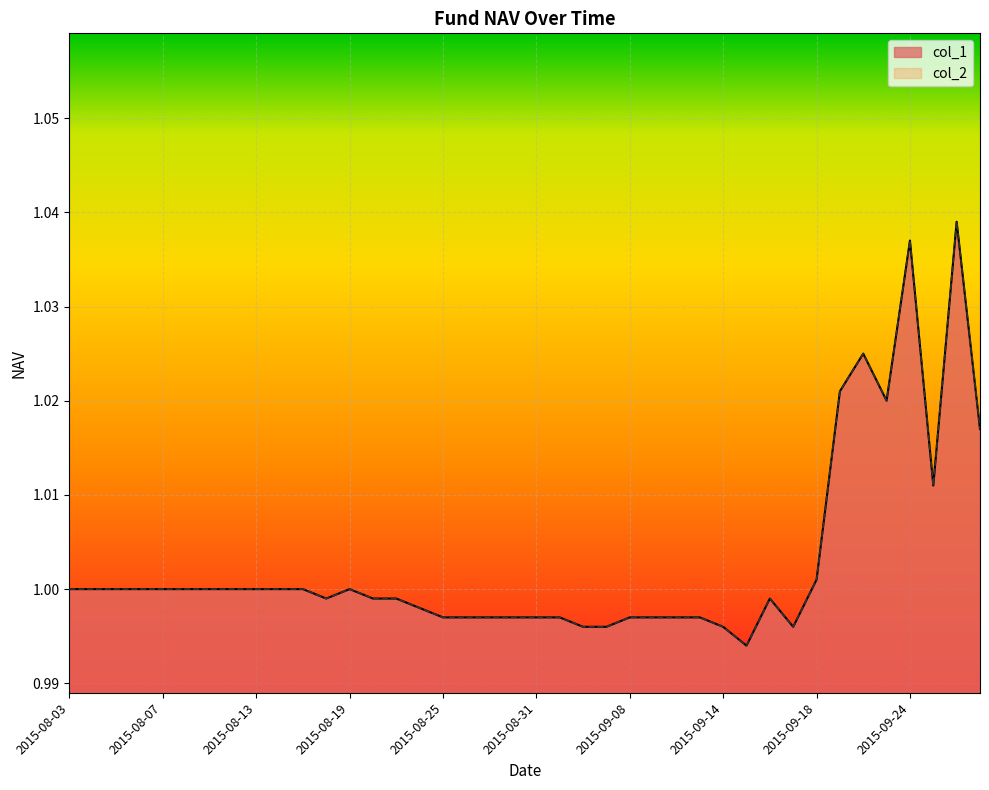

The col_2 series shows 1.0 at 2015-09-02. True or false?

True